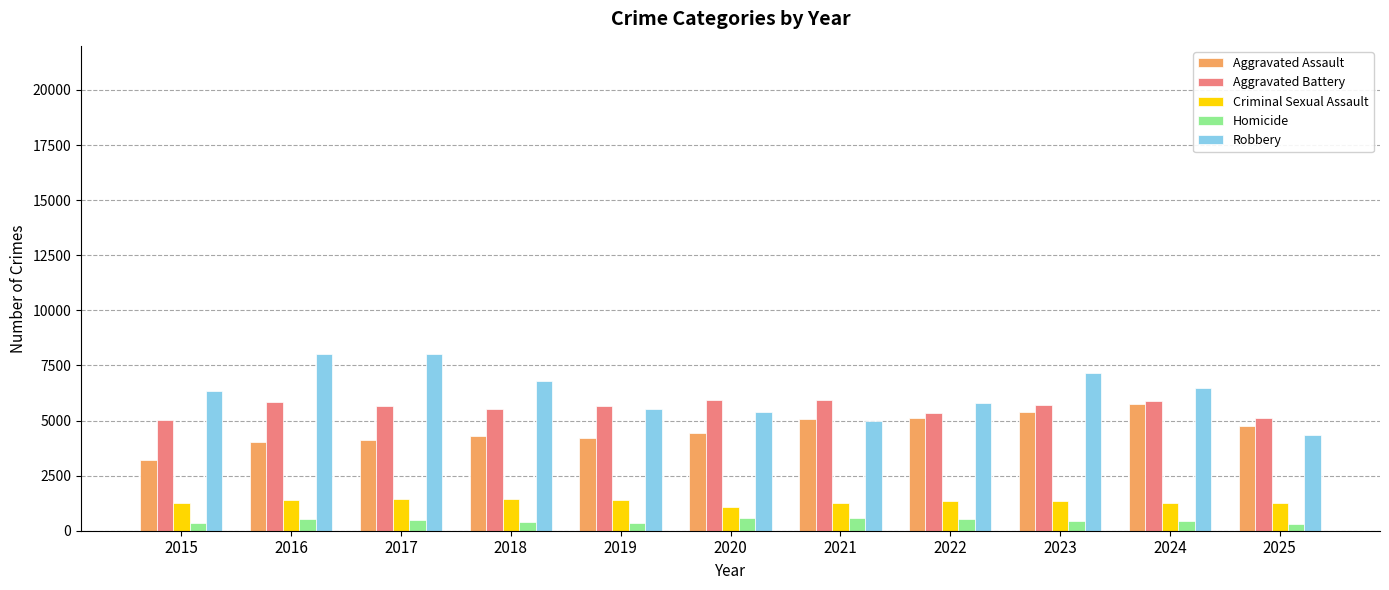

Is it true that Homicide equals 414 at 2018?

True